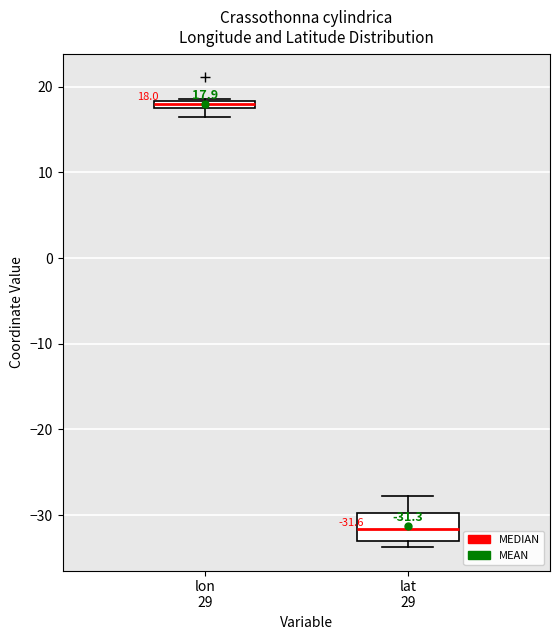

Which box is the tallest, from its lower edge to its upper edge?

lat 29